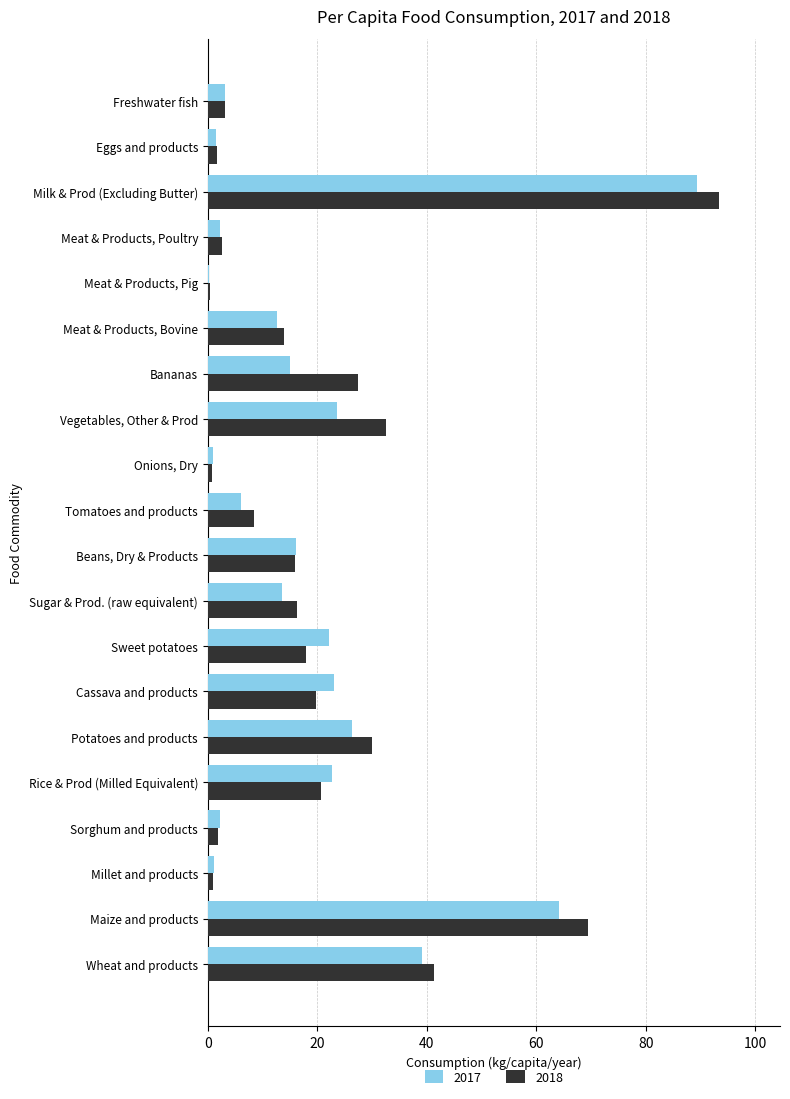

What is the greatest value displayed?

93.3